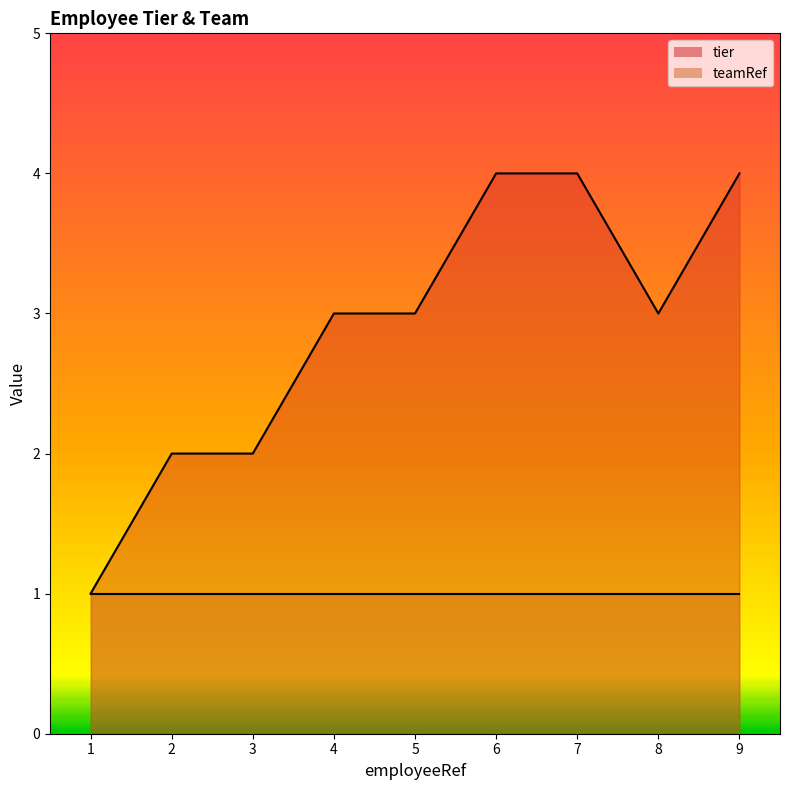

Approximately how many times larger is the value at 2 compared to 5?

0.7